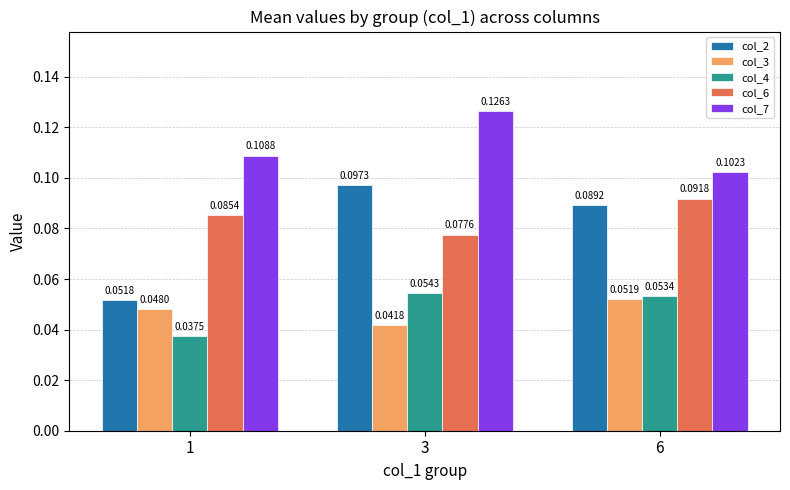

Is the value of col_3 at 6 greater than the value of col_4 at 6?

No